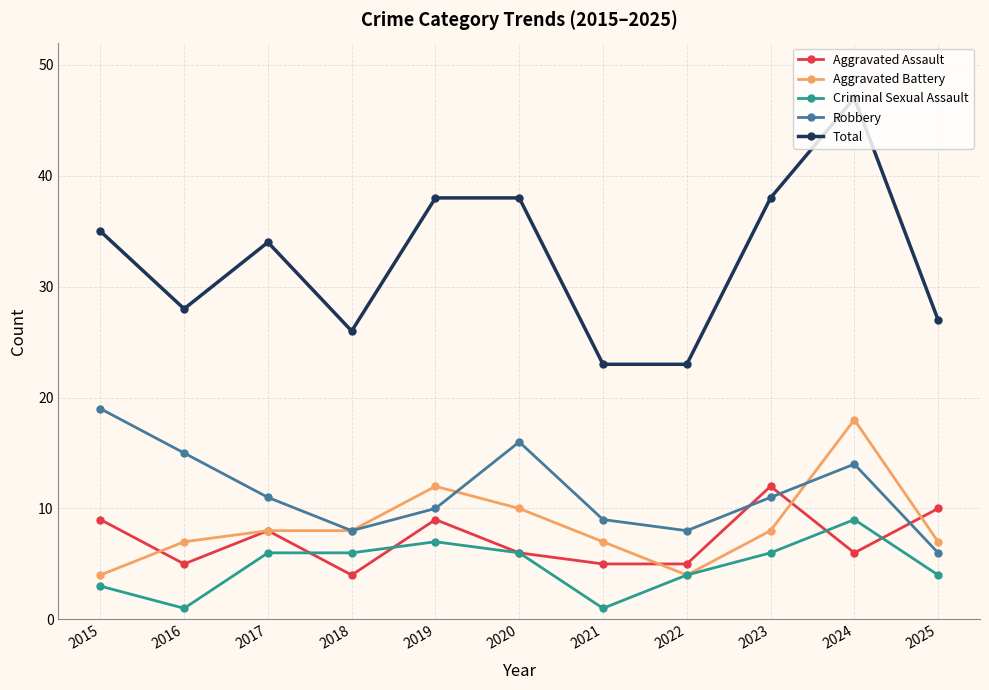

How many interior local peaks does the Robbery series have?

2